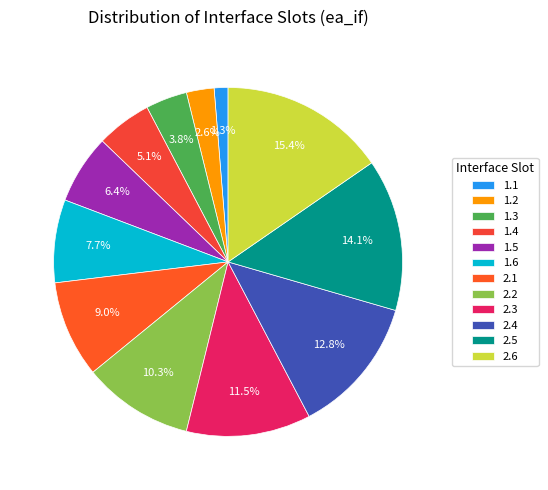

Is it true that 1.1 is 11% of the pie?

False